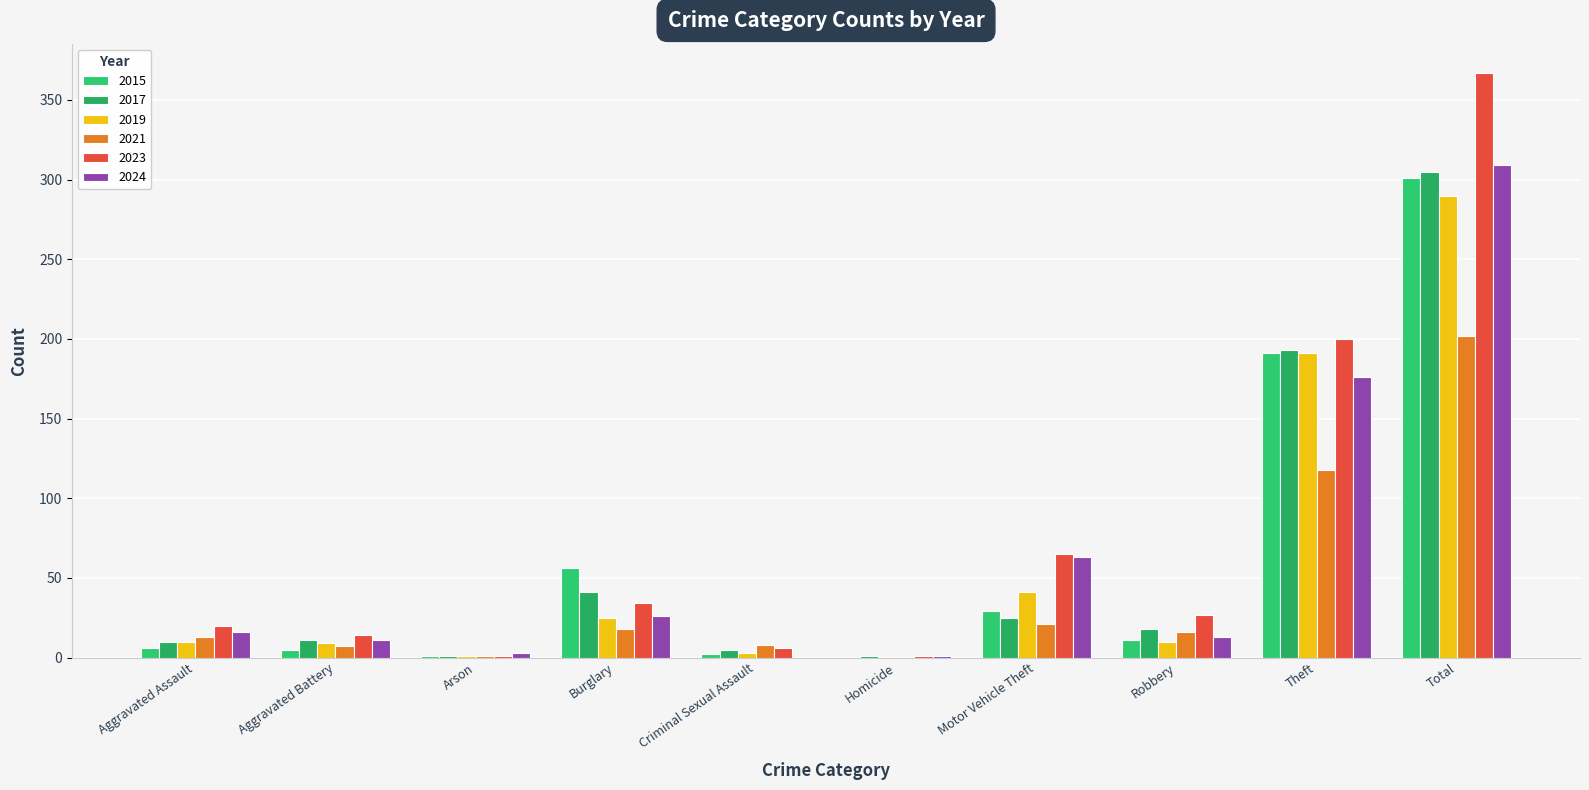

Does the chart contain stacked bars?

No